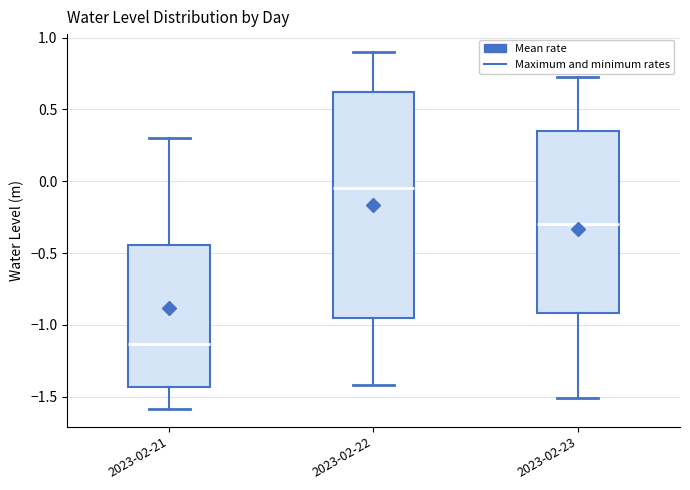

Where is the upper edge of the box for 2023-02-21 on the y-axis? The values are not printed on the chart, so give them approximately, as read against the axis.

-0.45